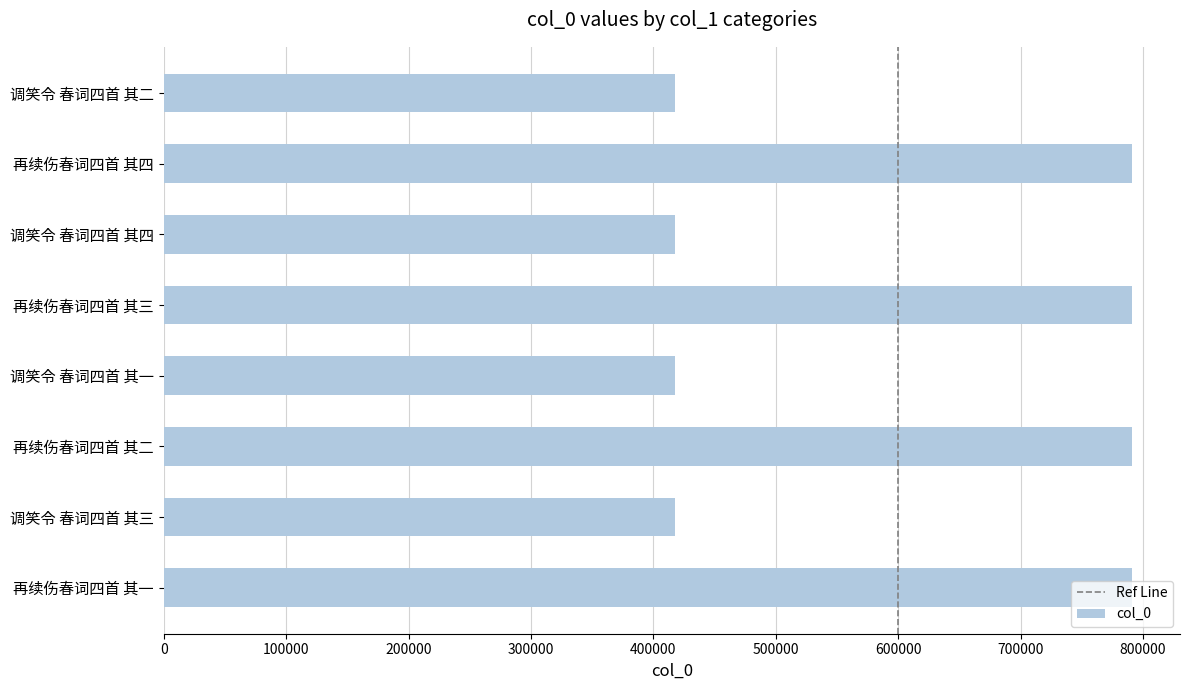

Approximately how many times larger is the value at 调笑令 春词四首 其四 compared to 再续伤春词四首 其二?

0.5